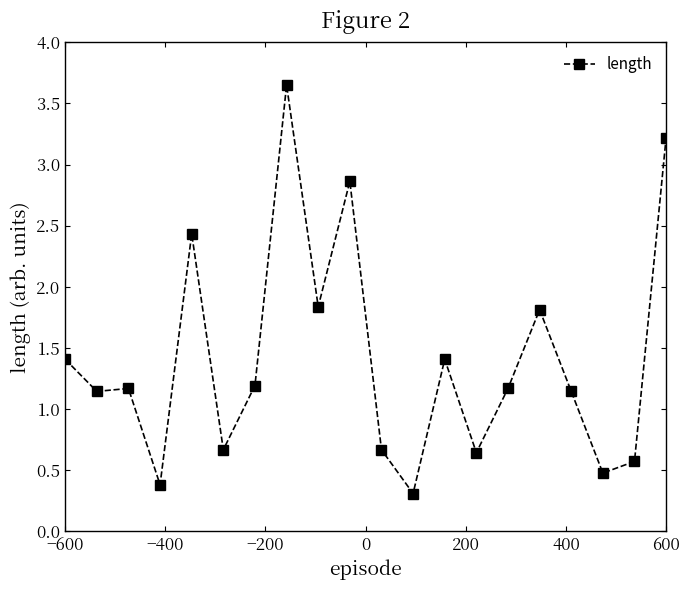

Does the chart display data point markers on the line(s)?

Yes